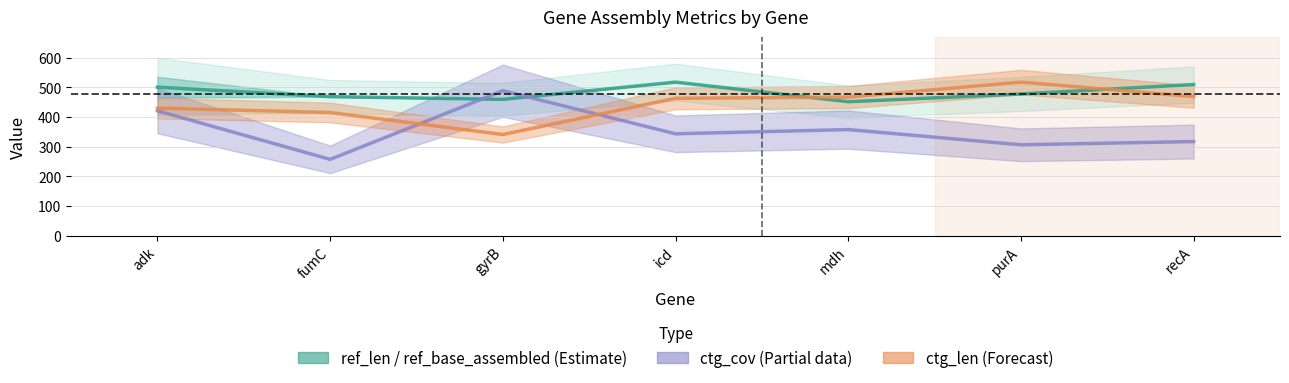

What is the average value?

484